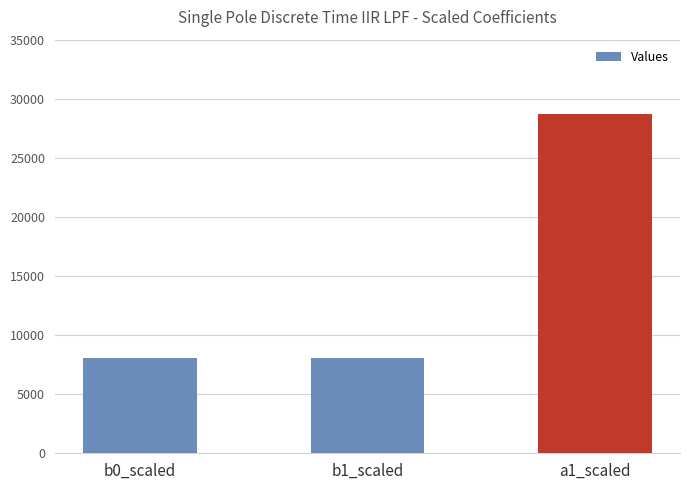

What is the difference between the values at a1_scaled and b0_scaled?

20675